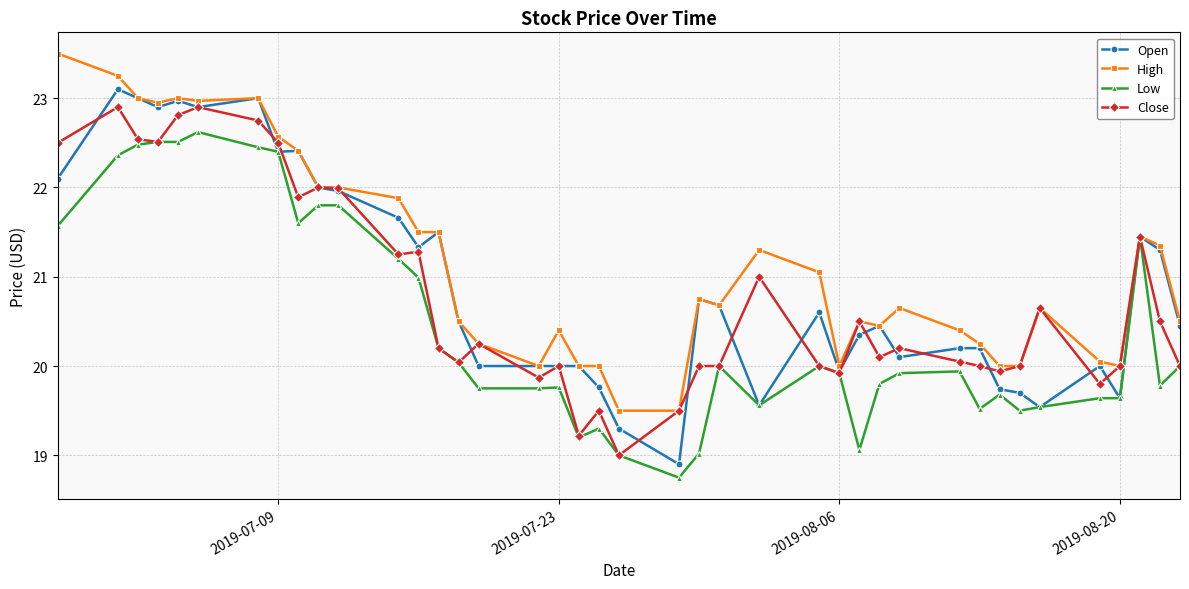

How many series are shown in this chart?

4